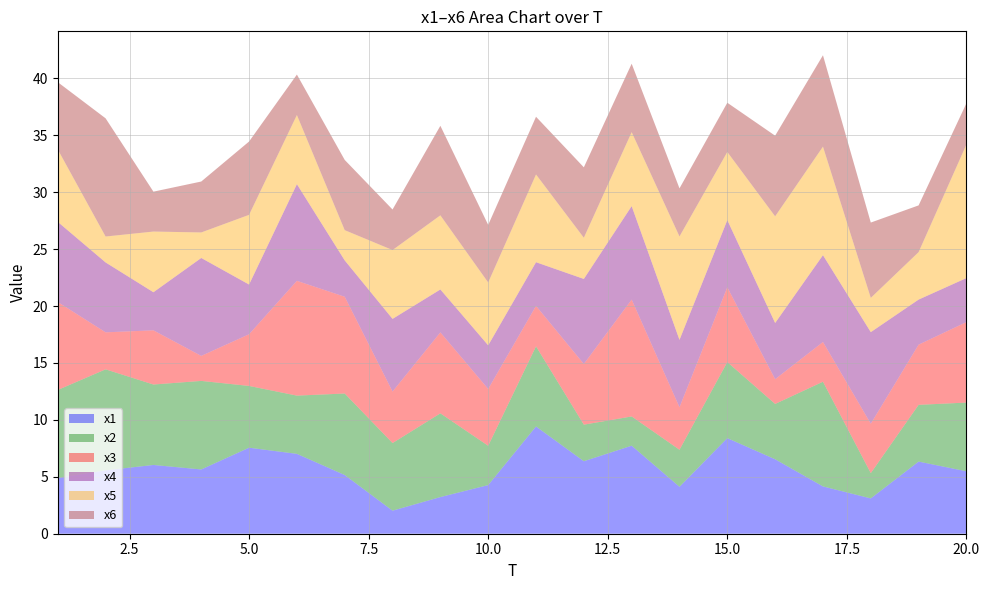

Reading left to right, transcribe all the data shown in this chart.

x1: 1=4.9	2=5.6	3=6.0	4=5.6	5=7.6	6=7.0	7=5.2	8=2.0	9=3.2	10=4.3	11=9.4	12=6.4	13=7.7	14=4.1	15=8.4	16=6.5	17=4.2	18=3.1	19=6.3	20=5.5
x2: 1=7.7	2=8.9	3=7.1	4=7.8	5=5.4	6=5.1	7=7.2	8=5.9	9=7.4	10=3.5	11=7.0	12=3.2	13=2.6	14=3.3	15=6.7	16=4.9	17=9.2	18=2.2	19=5.0	20=6.0
x3: 1=7.7	2=3.3	3=4.8	4=2.2	5=4.5	6=10.1	7=8.5	8=4.5	9=7.1	10=5.0	11=3.6	12=5.3	13=10.3	14=3.7	15=6.6	16=2.2	17=3.5	18=4.3	19=5.3	20=7.1
x4: 1=7.0	2=6.1	3=3.3	4=8.6	5=4.4	6=8.5	7=3.2	8=6.4	9=3.8	10=3.8	11=3.8	12=7.5	13=8.2	14=5.9	15=5.9	16=4.9	17=7.6	18=8.0	19=4.0	20=3.9
x5: 1=6.4	2=2.3	3=5.3	4=2.2	5=6.1	6=6.1	7=2.7	8=6.0	9=6.5	10=5.5	11=7.7	12=3.6	13=6.5	14=9.1	15=6.0	16=9.4	17=9.5	18=3.0	19=4.2	20=11.7
x6: 1=5.9	2=10.4	3=3.5	4=4.5	5=6.4	6=3.6	7=6.2	8=3.6	9=7.9	10=5.1	11=5.1	12=6.2	13=6.0	14=4.2	15=4.3	16=7.1	17=8.0	18=6.6	19=4.1	20=3.6